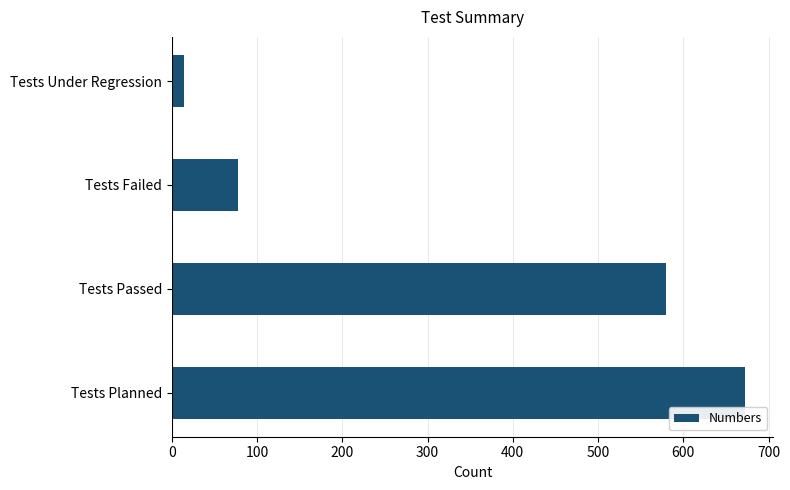

Does the chart contain any negative values?

No